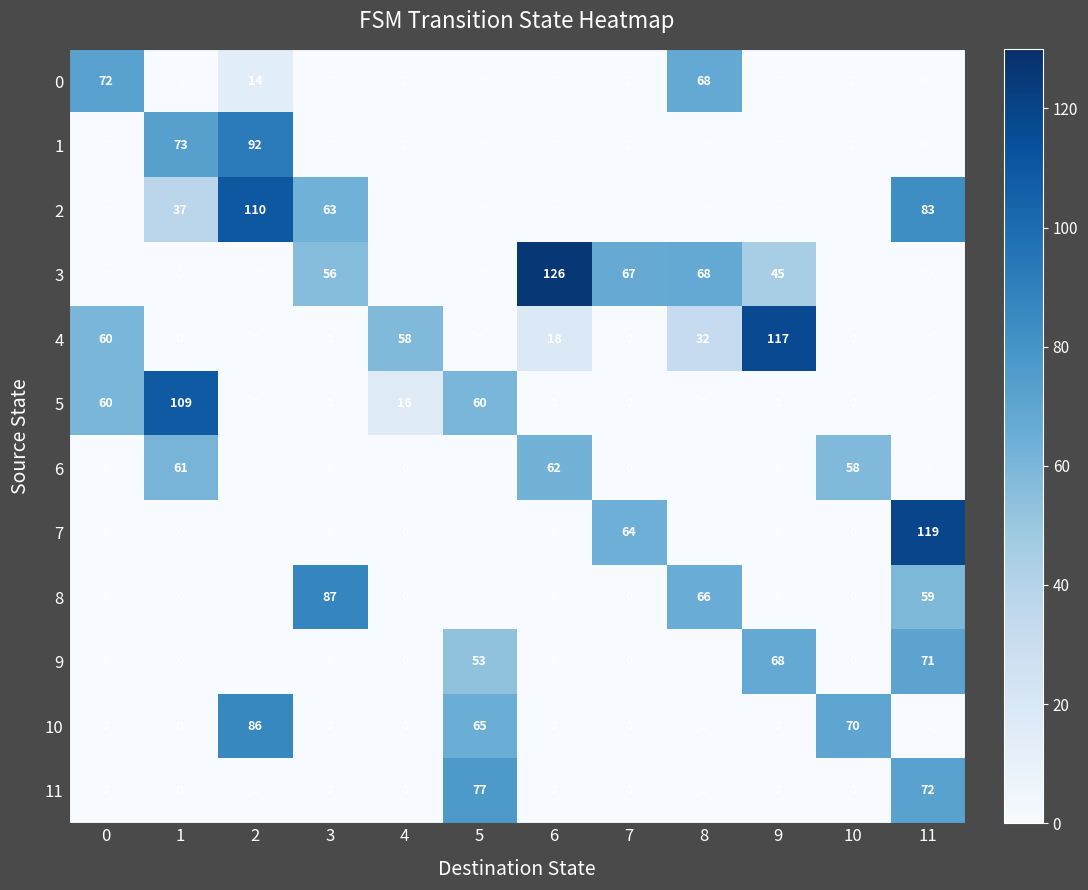

What is the maximum value shown in the chart?

126